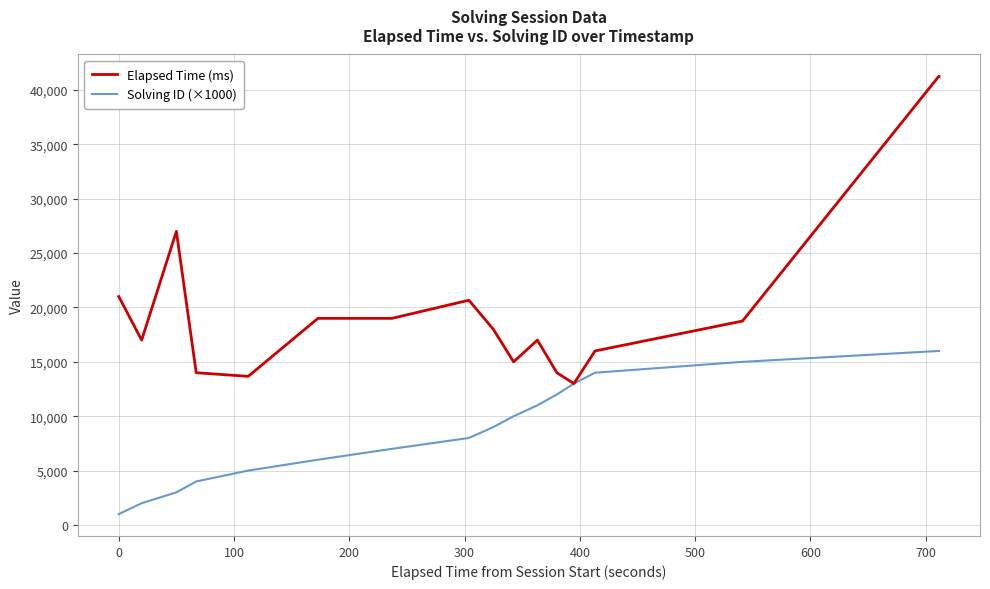

Which series has the widest spread of values?

Elapsed Time (ms)